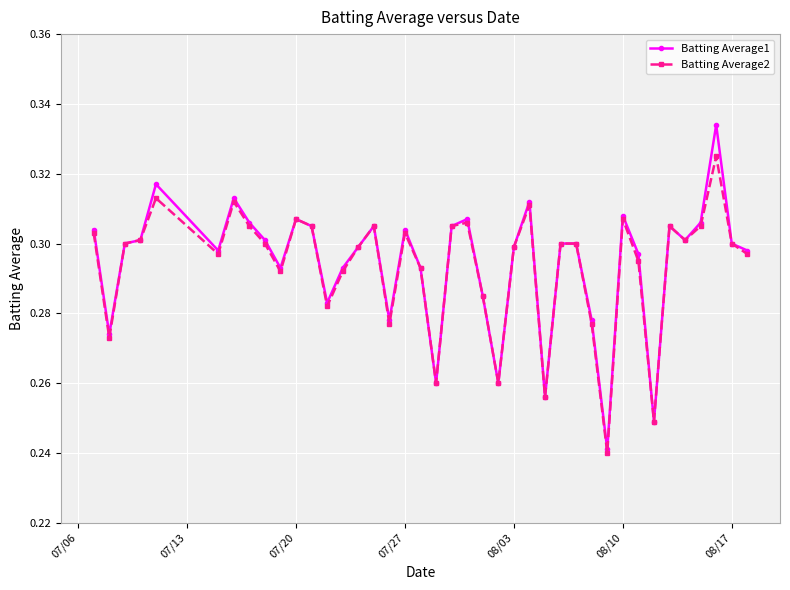

List the series in order of their peak value, lowest first.

Batting Average2, Batting Average1